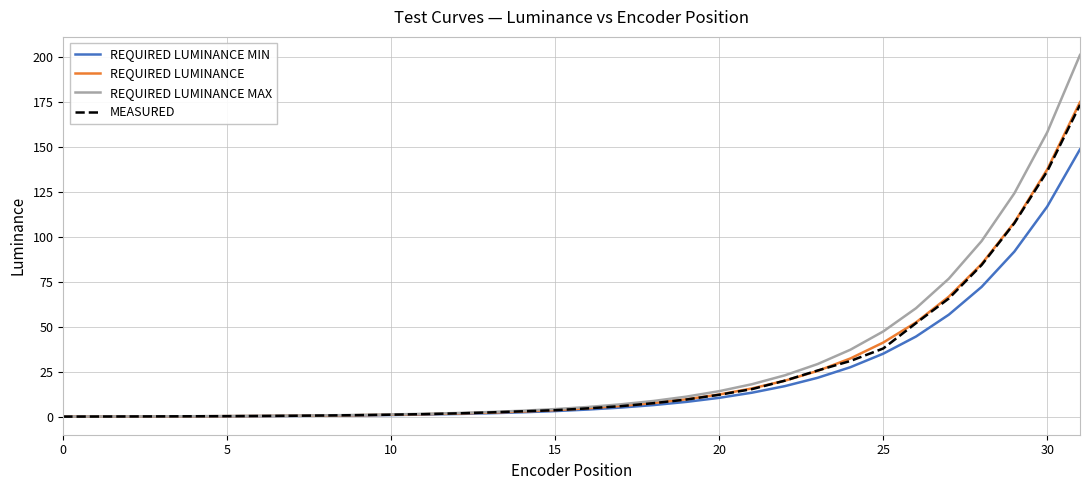

Which series has the widest spread of values?

REQUIRED LUMINANCE MAX